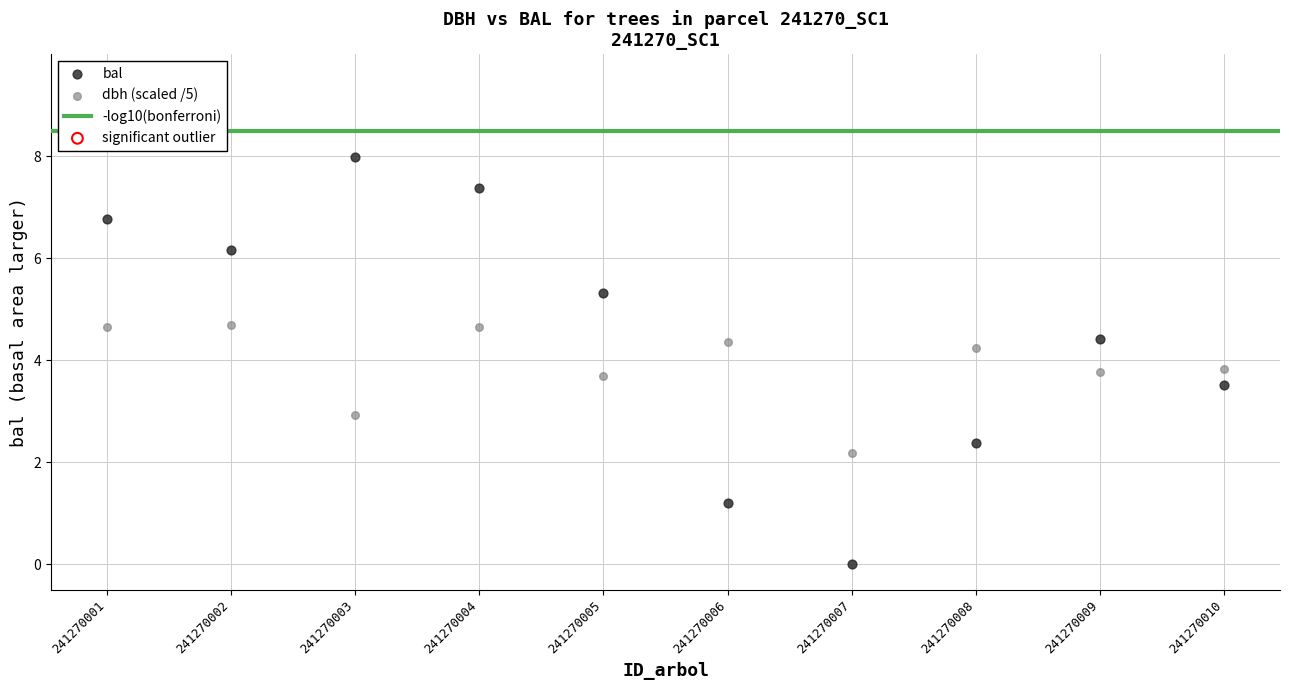

Across all data points, what is the range of X values (max minus min)?

9.0